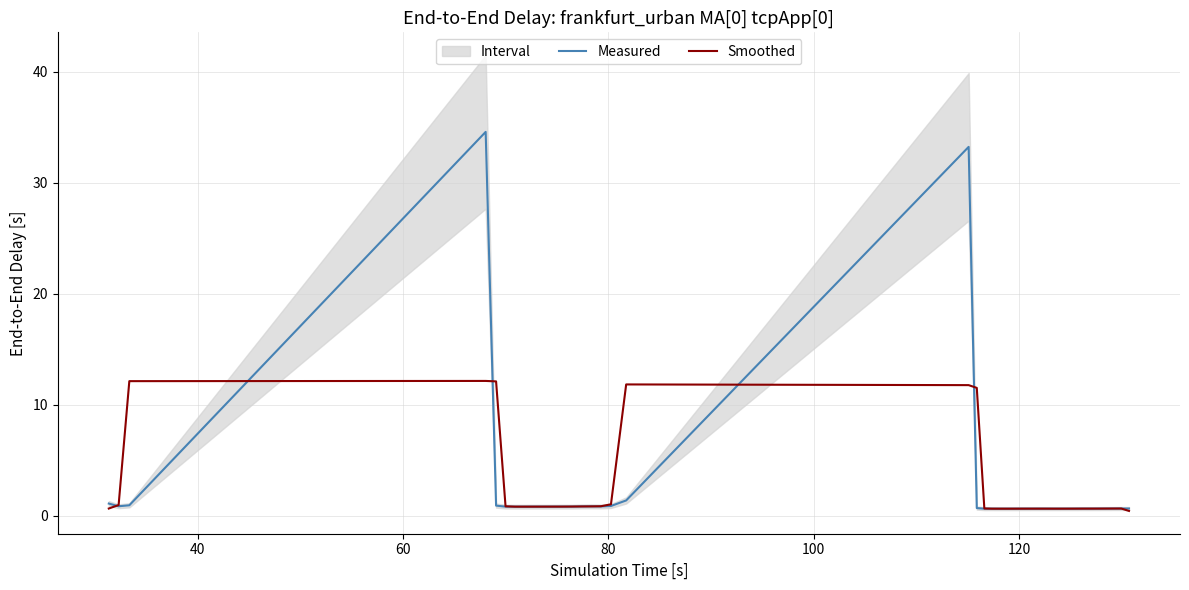

What is the maximum value shown in the chart?

34.6